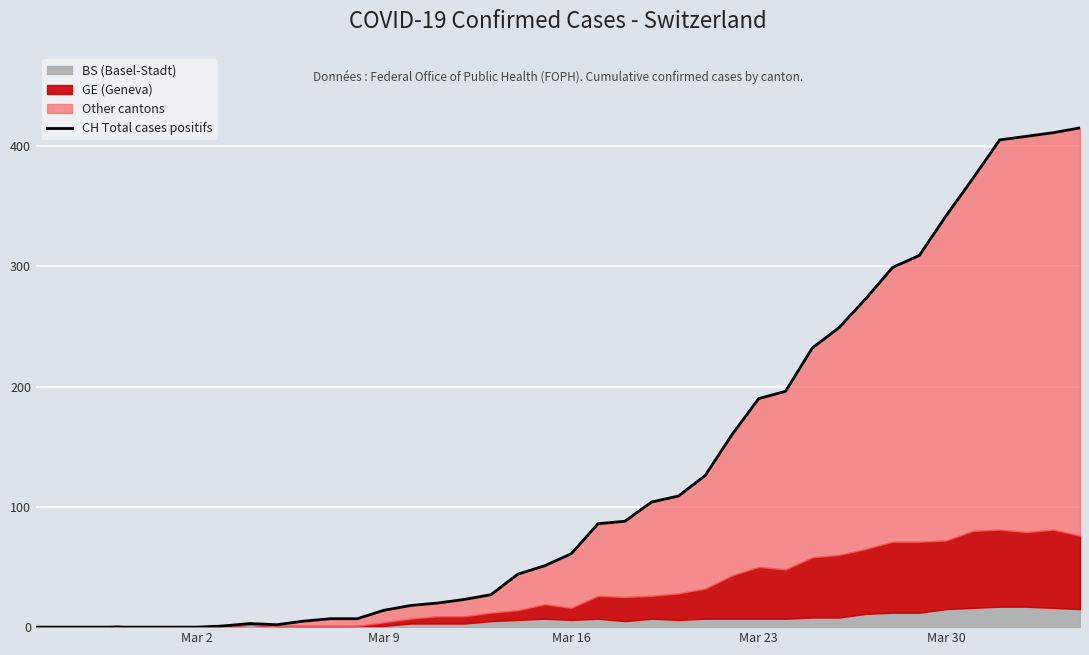

The value of CH Total cases positifs at Mar 16 is 105. True or false?

False